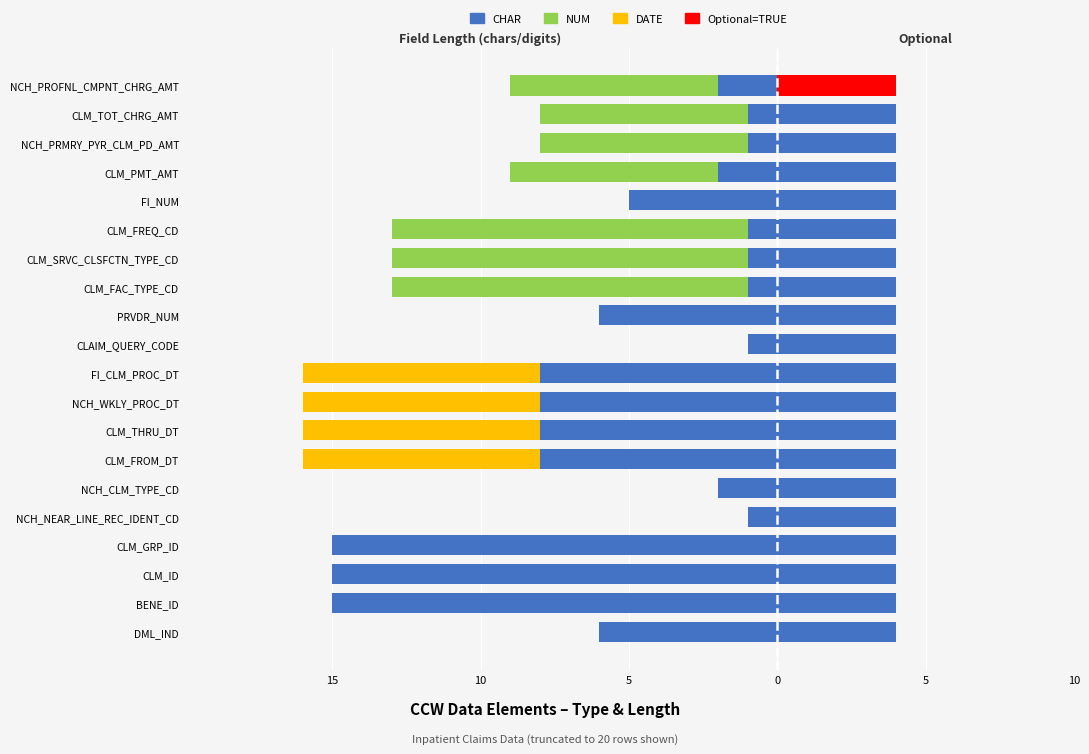

What is the highest value of the Optional=TRUE series?

4